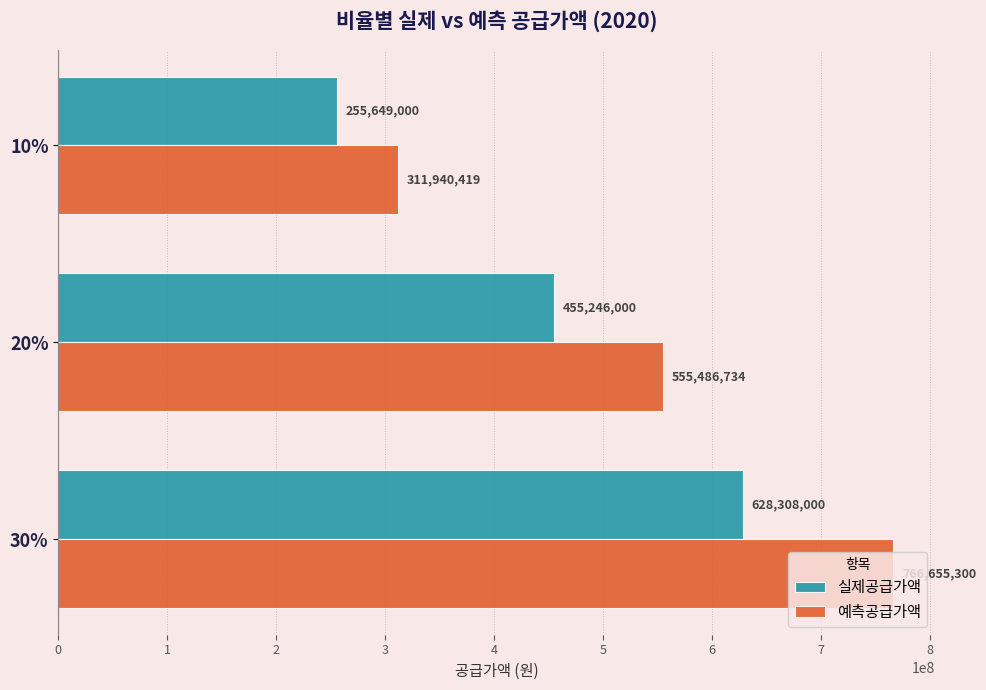

What are all the series names shown in the legend?

실제공급가액, 예측공급가액